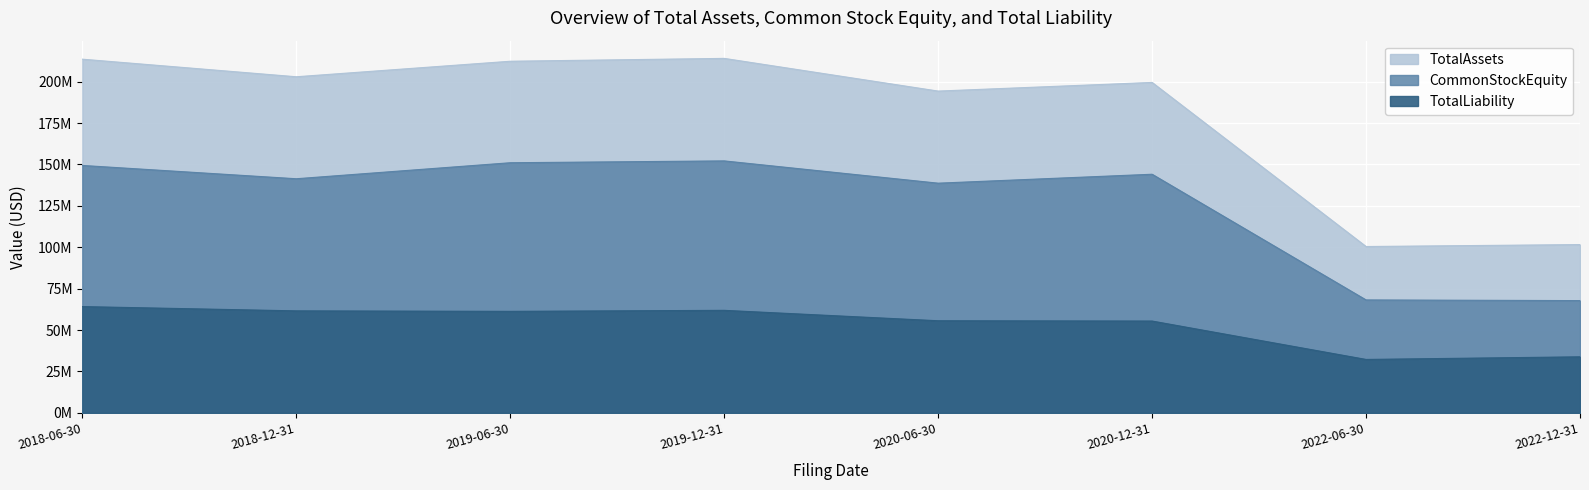

True or false: TotalLiability has more than 2 points higher than both neighbors.

False